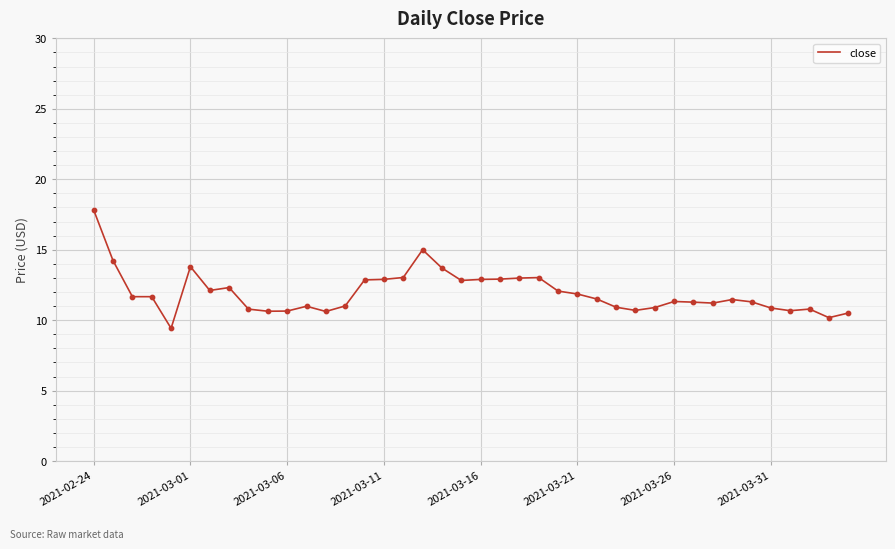

What is the maximum value shown in the chart?

17.8